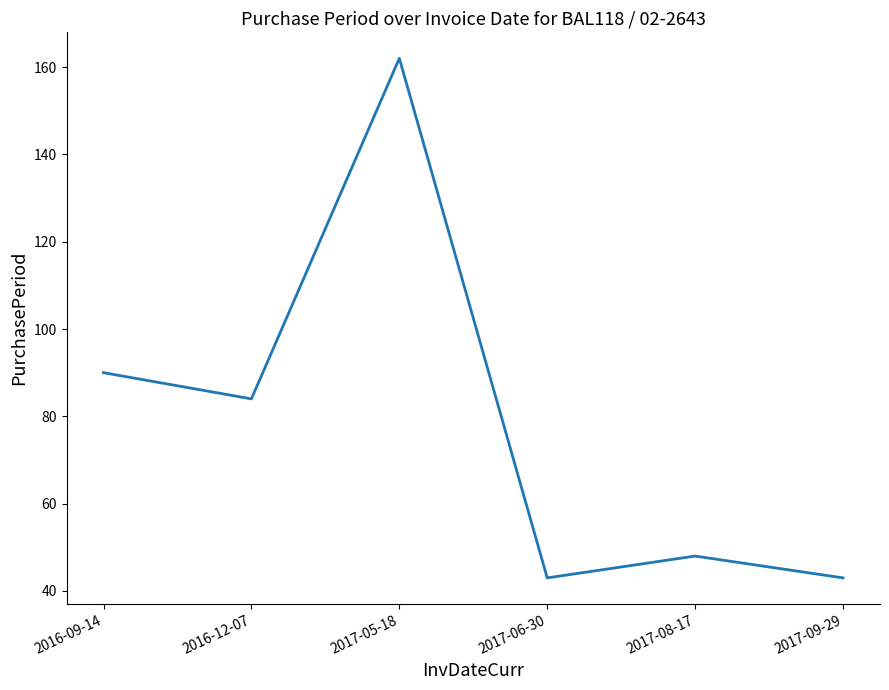

What position from the right is 2016-12-07?

5